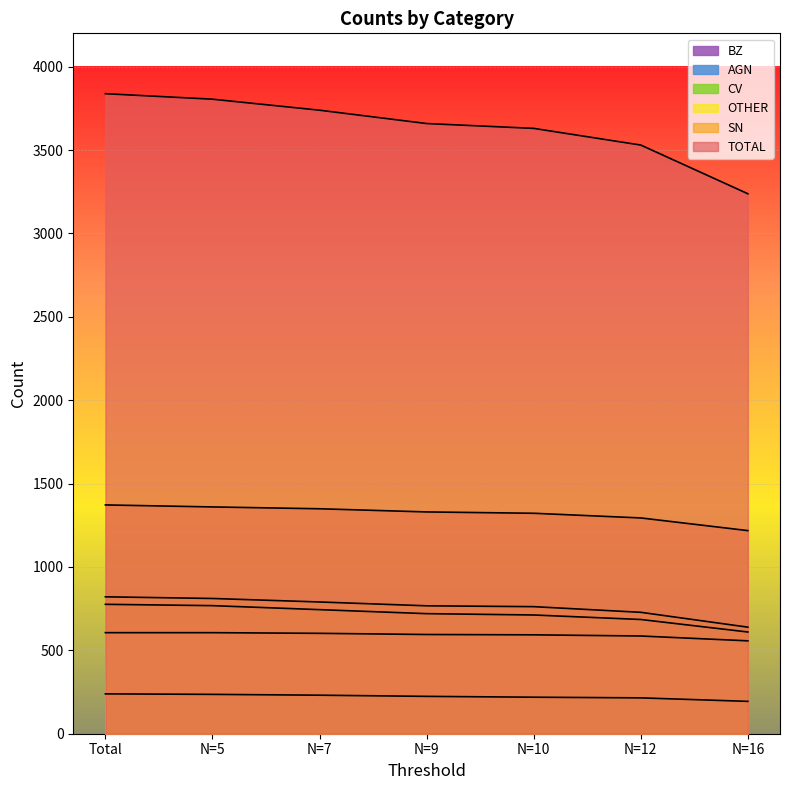

At which category is the sum across all series the highest?

Total